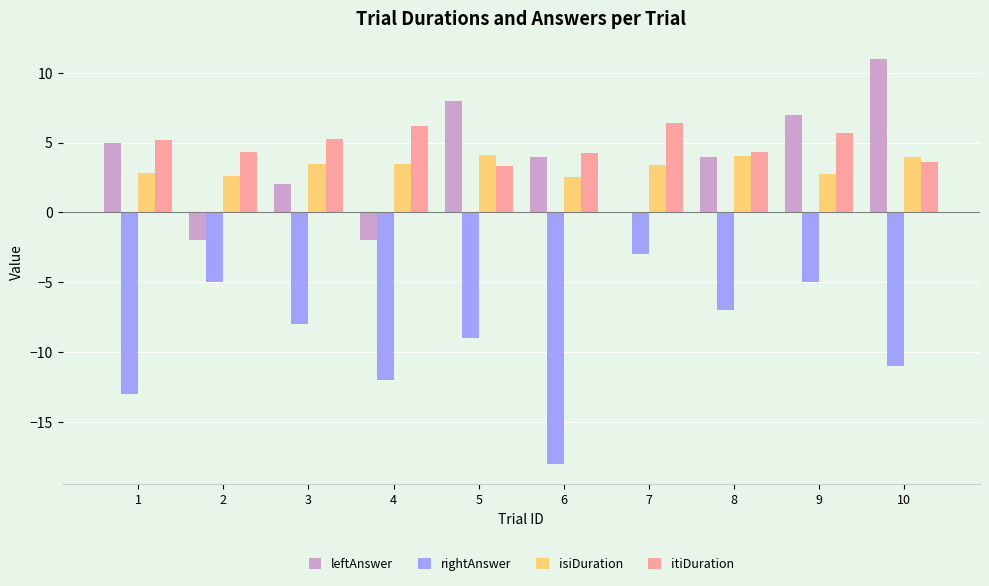

The value of itiDuration at 7 is 6.4. True or false?

True